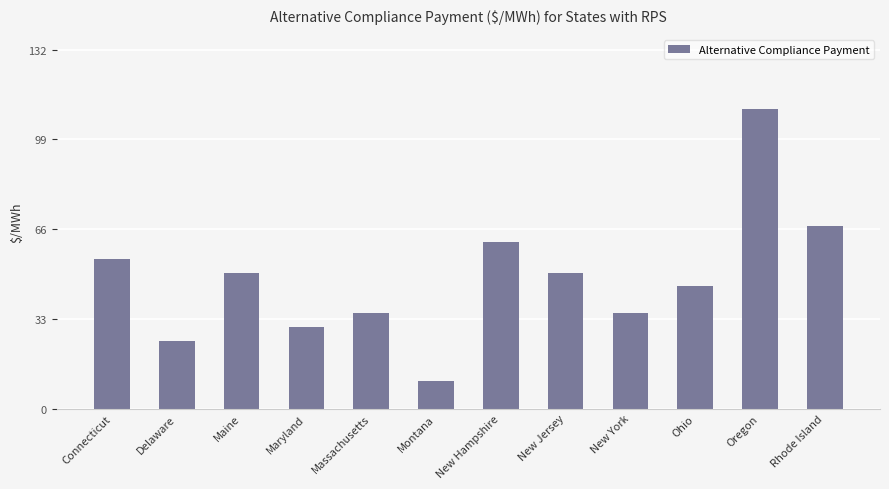

How many bars are there in total?

12